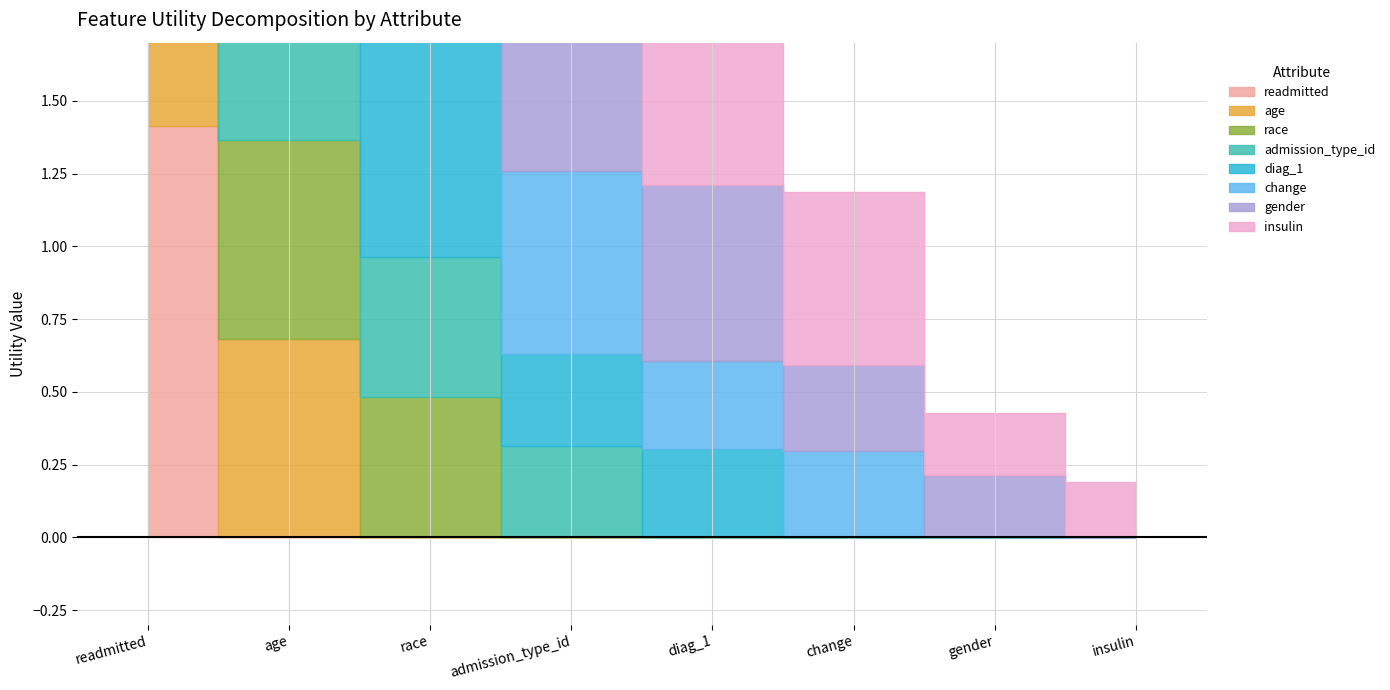

The value at race is 0.5. True or false?

True